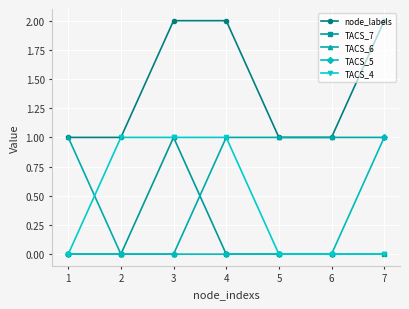

Does the chart display data point markers on the line(s)?

Yes